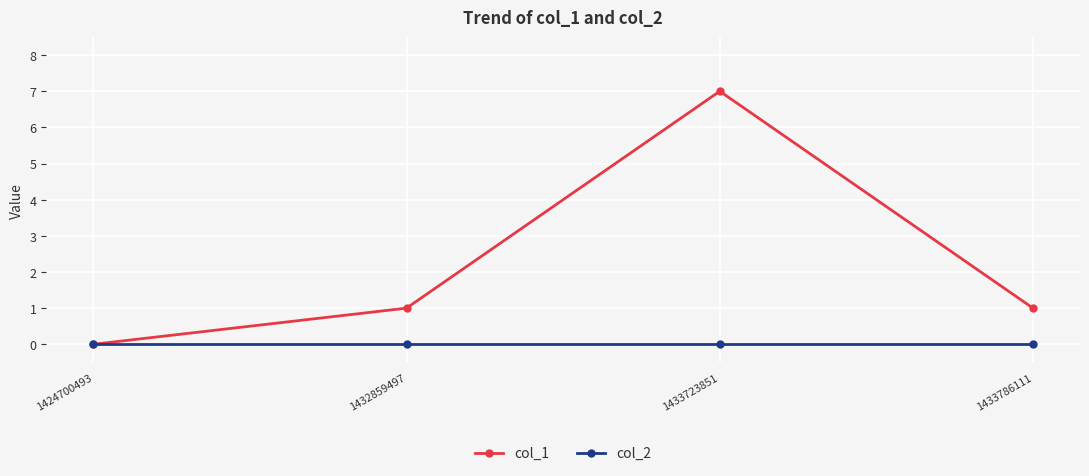

Which series has the widest spread of values?

col_1